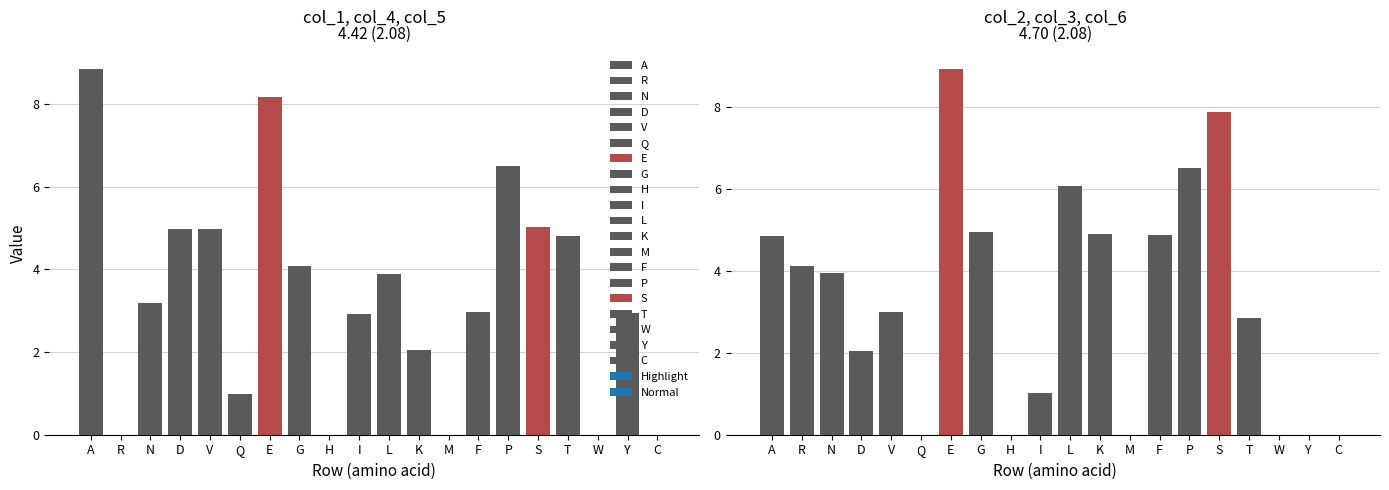

What is the label of the 1st bar from the right?

C